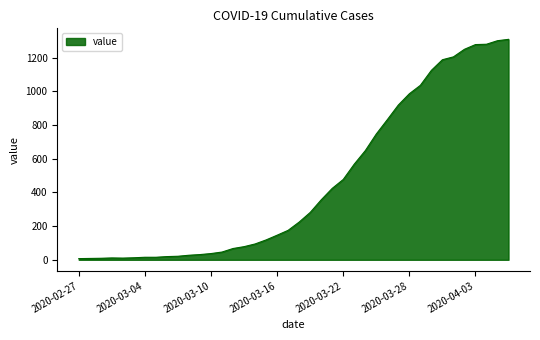

What is the maximum value shown in the chart?

1309